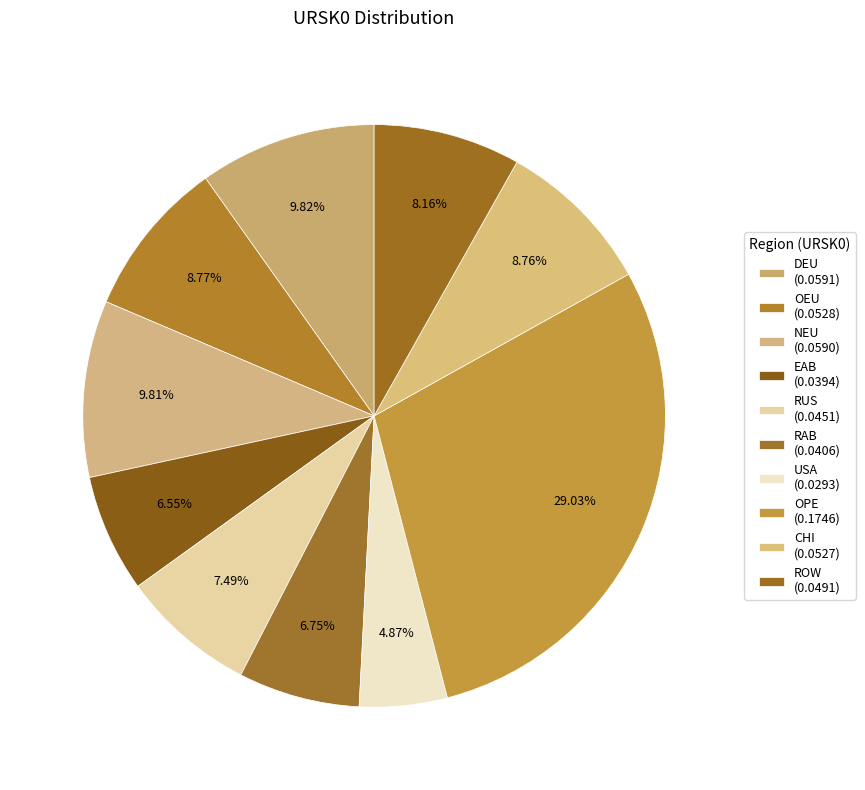

What is the total percentage of USA and ROW?

13.0%